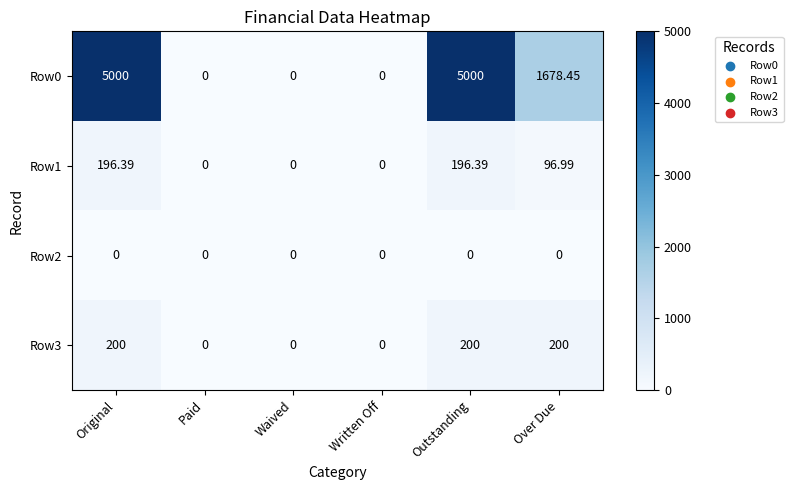

Where does the Row0 series first go above 1678?

Original